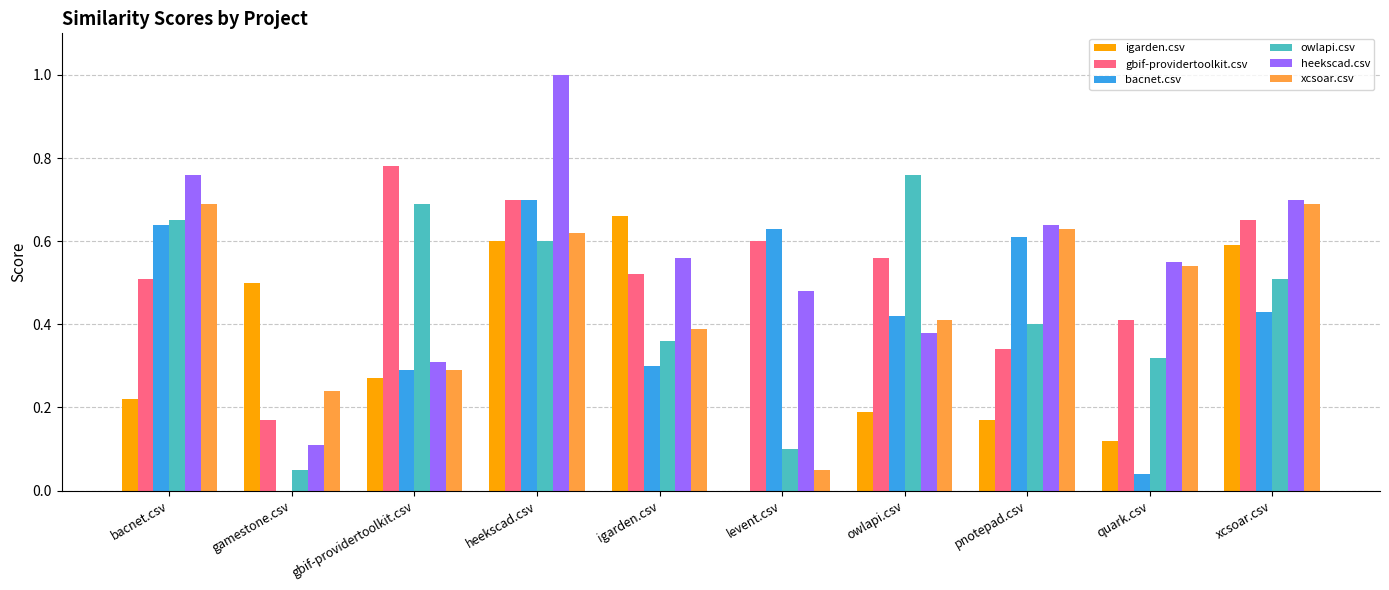

Is the value of owlapi.csv at pnotepad.csv greater than the value of igarden.csv at gbif-providertoolkit.csv?

Yes